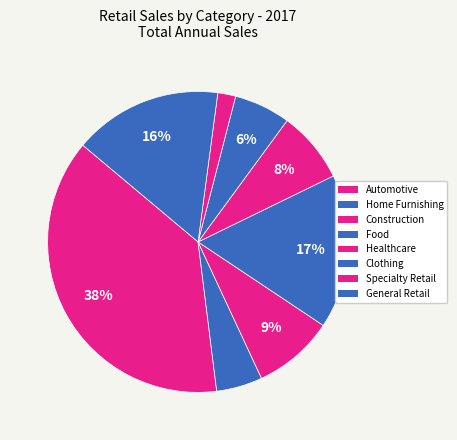

To the nearest percent, what is the difference between the largest and smallest slice percentages?

36%